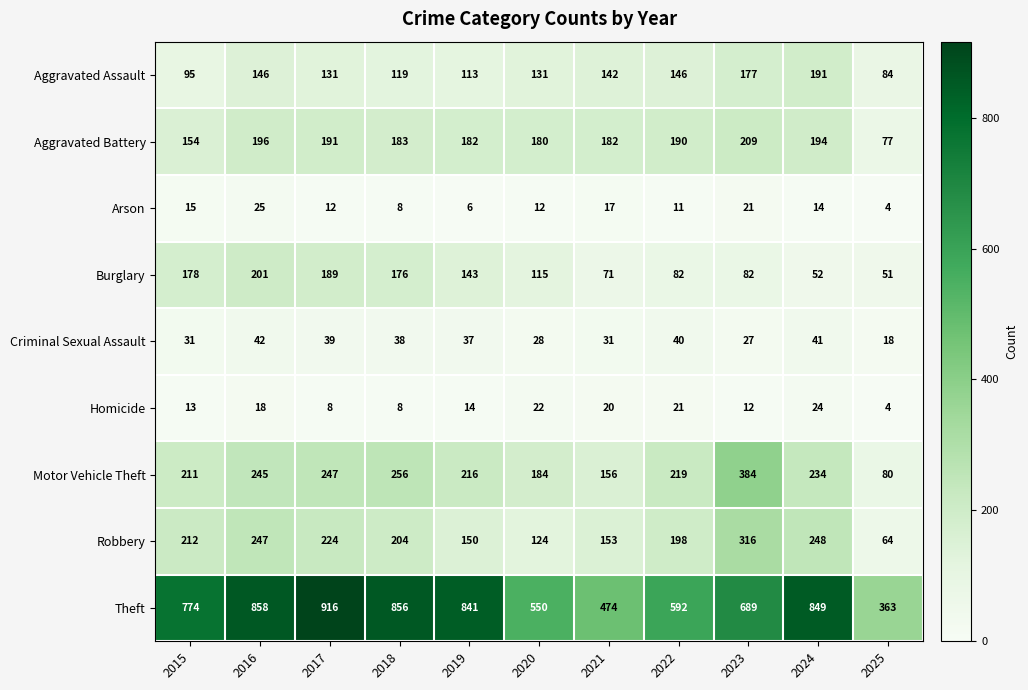

What is the total value across all series at 2021?

1246